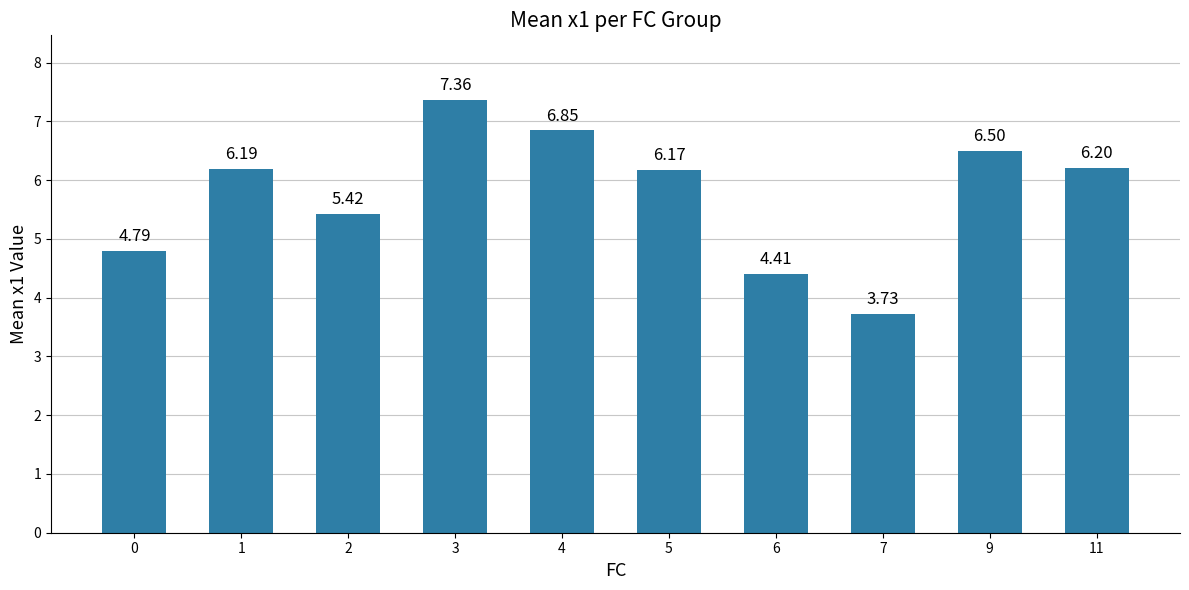

Are the bars grouped side by side (vs. stacked)?

No